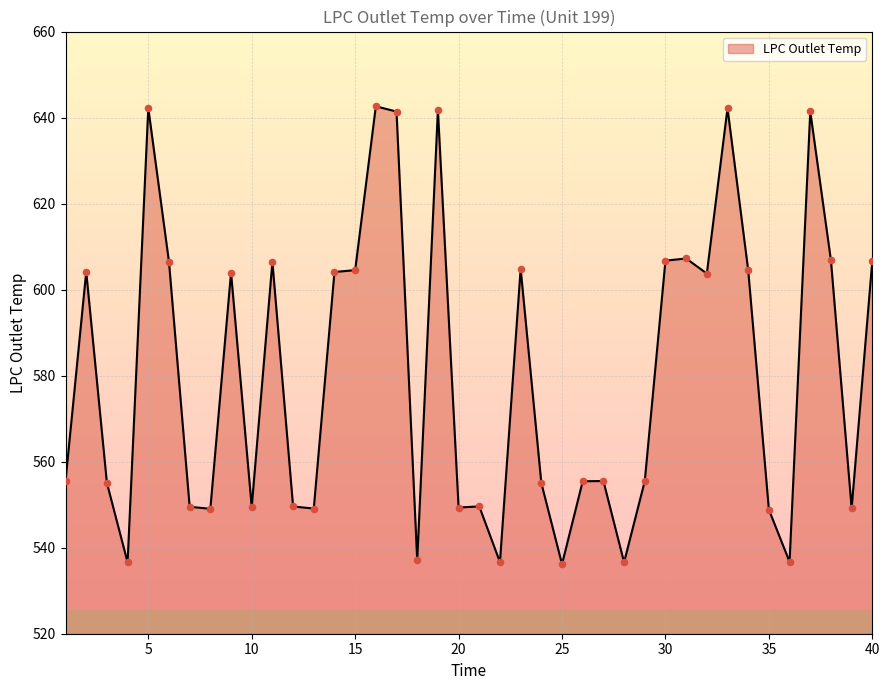

What is the ratio of the value at 16 to the value at 5?

1.0